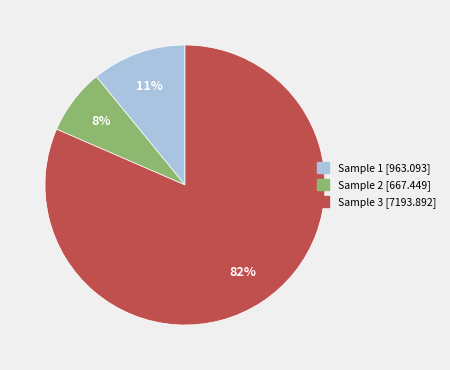

Is there a majority slice in this chart?

Yes